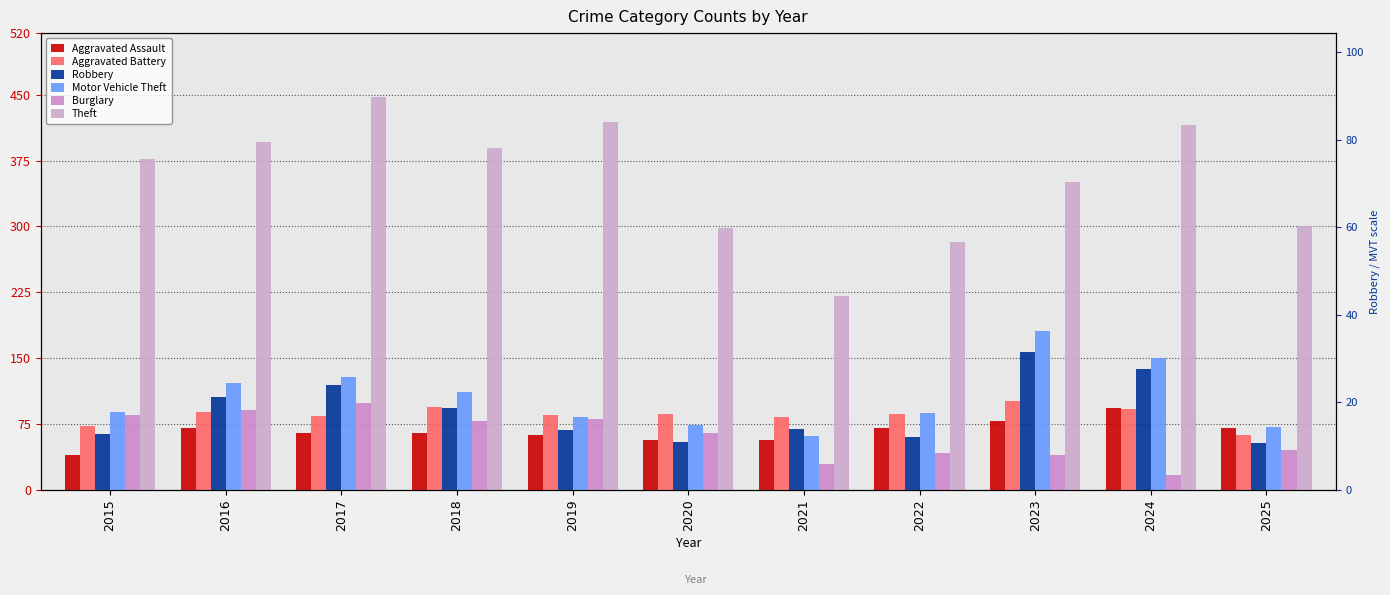

Reading left to right, extract all data points from this chart.

Aggravated Assault: 2015=40	2016=71	2017=65	2018=65	2019=63	2020=57	2021=57	2022=71	2023=79	2024=93	2025=71
Aggravated Battery: 2015=73	2016=89	2017=84	2018=95	2019=85	2020=86	2021=83	2022=86	2023=101	2024=92	2025=63
Robbery: 2015=64	2016=106	2017=120	2018=93	2019=68	2020=55	2021=69	2022=60	2023=157	2024=138	2025=54
Motor Vehicle Theft: 2015=89	2016=122	2017=129	2018=111	2019=83	2020=74	2021=61	2022=88	2023=181	2024=150	2025=72
Burglary: 2015=85	2016=91	2017=99	2018=78	2019=81	2020=65	2021=29	2022=42	2023=40	2024=17	2025=46
Theft: 2015=377	2016=396	2017=447	2018=389	2019=419	2020=298	2021=221	2022=282	2023=351	2024=415	2025=300